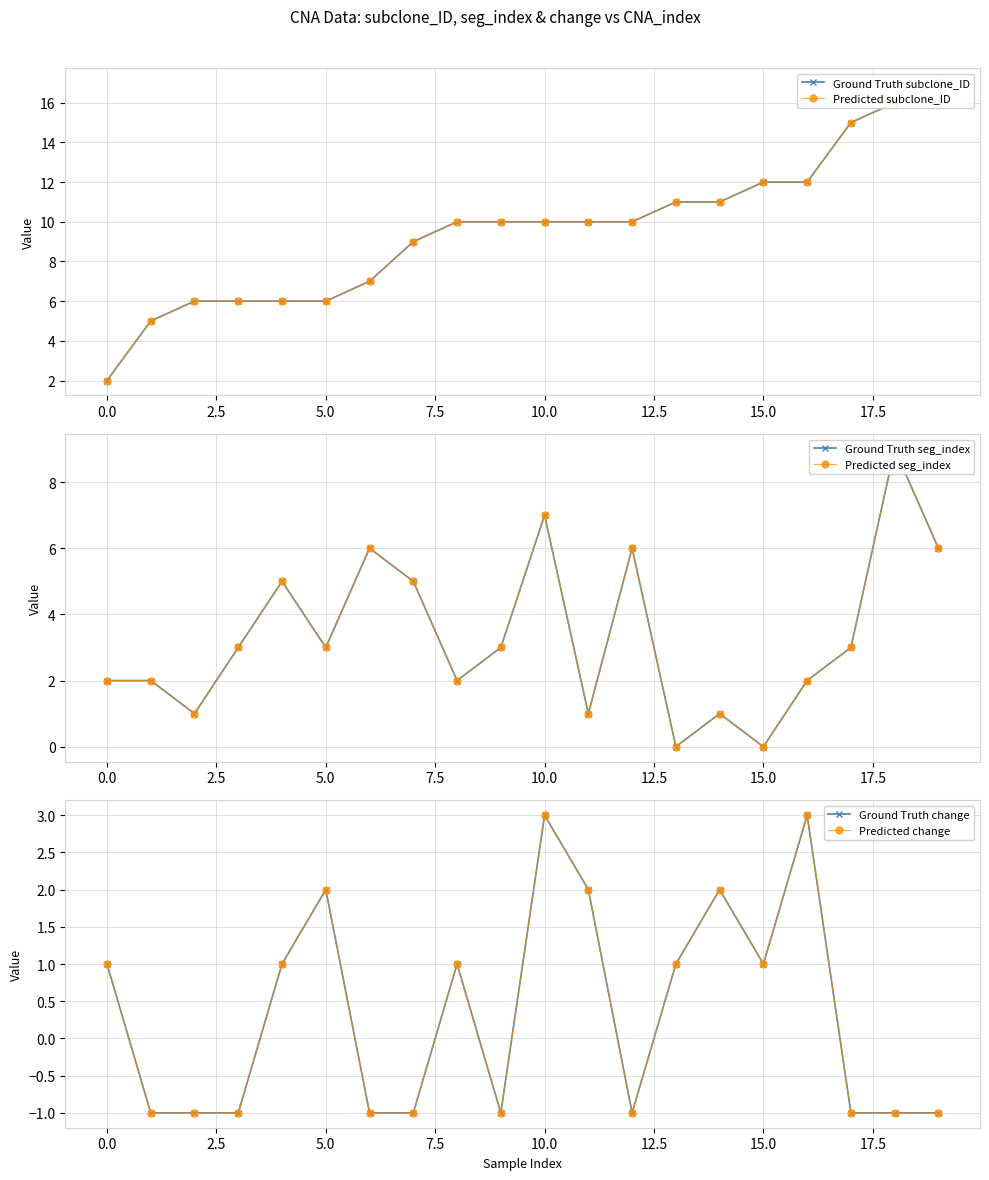

True or false: Predicted subclone_ID and Ground Truth seg_index cross at least once.

False